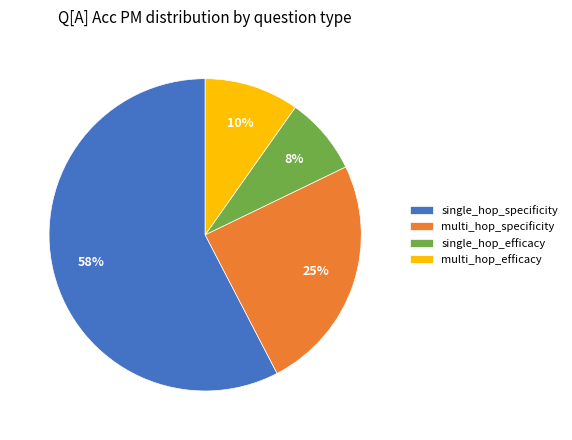

Which category has the smallest portion of the pie?

single_hop_efficacy